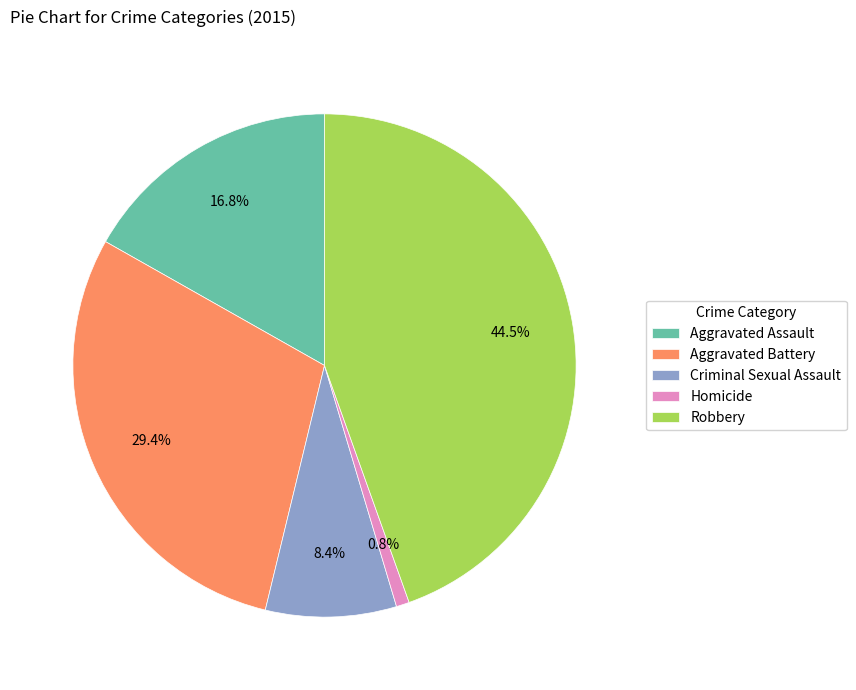

Rank the categories by value from highest to lowest.

Robbery, Aggravated Battery, Aggravated Assault, Criminal Sexual Assault, Homicide